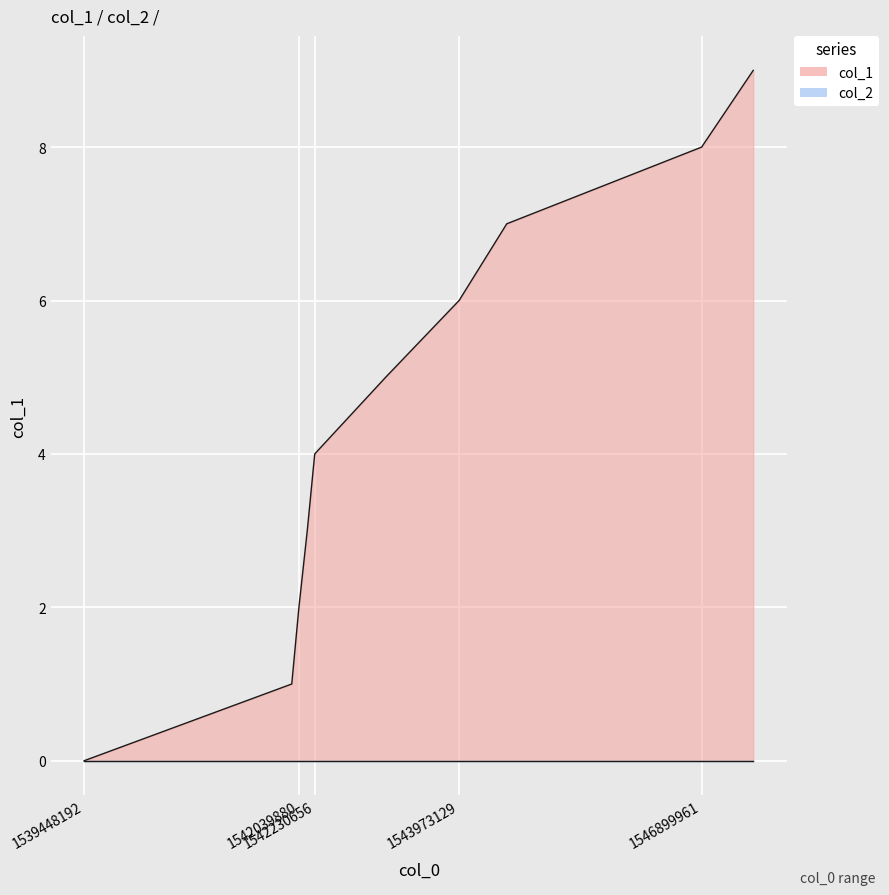

Where does the data first go above 5?

1543973129